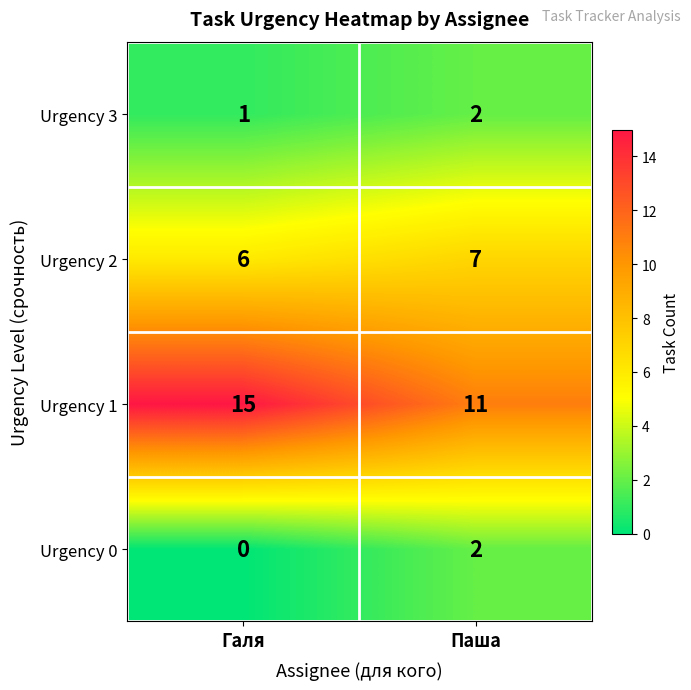

How many distinct data groups are displayed?

4